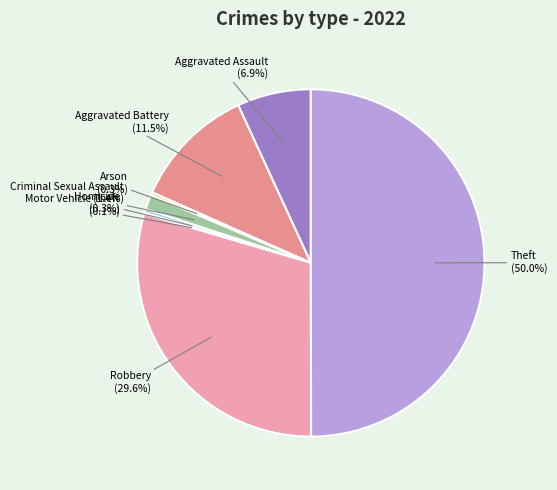

Which category has the biggest portion of the pie?

Theft